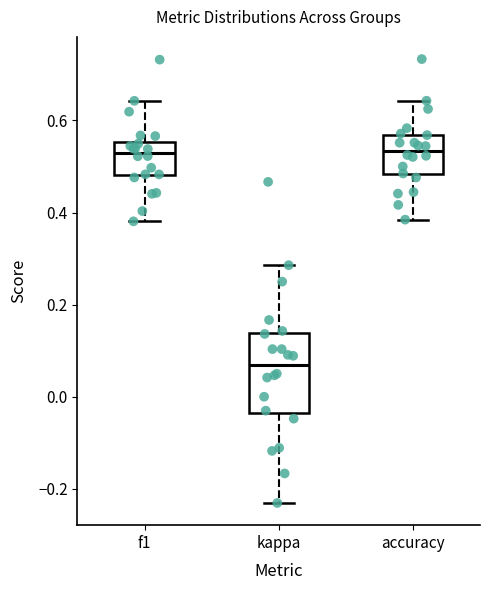

Reading left to right, read every box against the y-axis: the position of its median line, the range the box covers, and the ends of its whiskers. The values are not printed on the chart, so give them approximately, as read against the axis.

f1: median 0.54, box 0.48 to 0.56, whiskers 0.38 to 0.64
kappa: median 0.06, box -0.04 to 0.14, whiskers -0.24 to 0.28
accuracy: median 0.54, box 0.48 to 0.56, whiskers 0.38 to 0.64